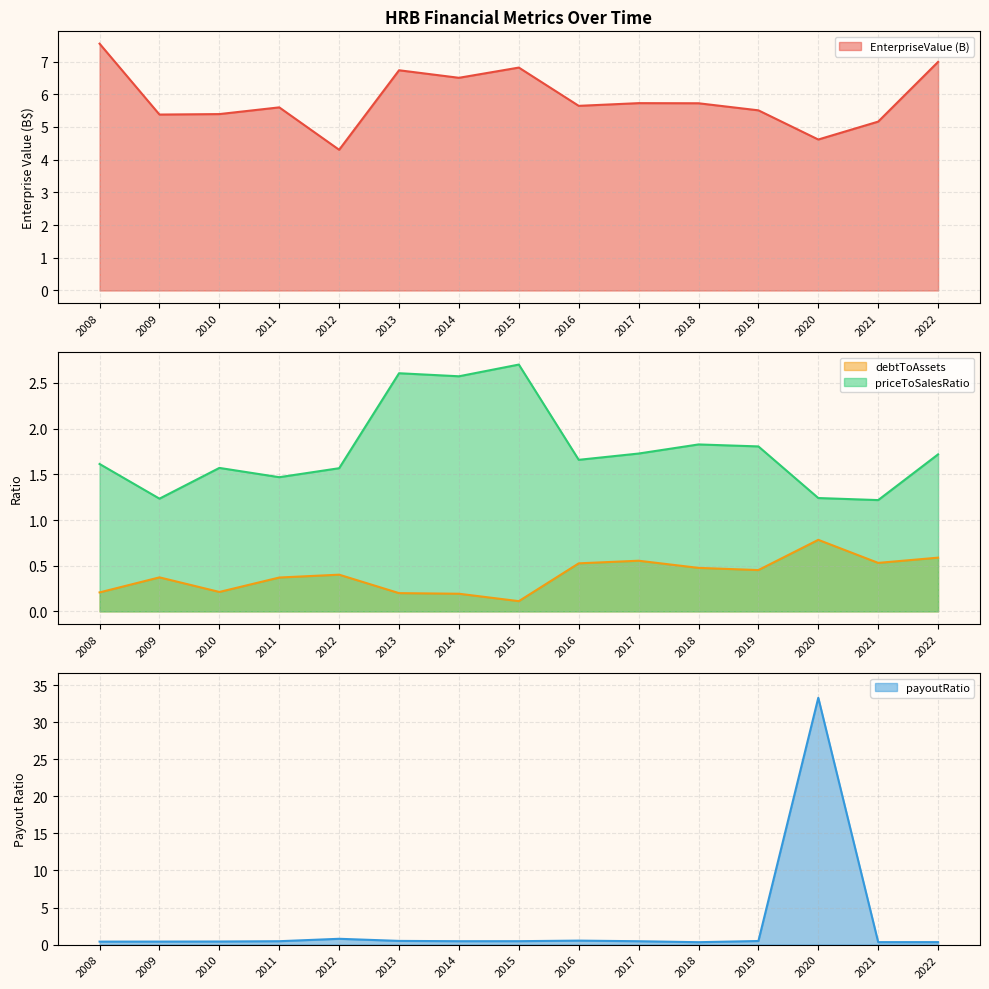

How many times do EnterpriseValue and payoutRatio cross each other?

2